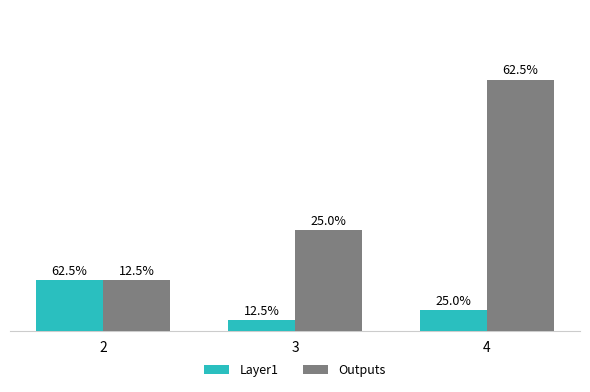

Does the chart contain any negative values?

No